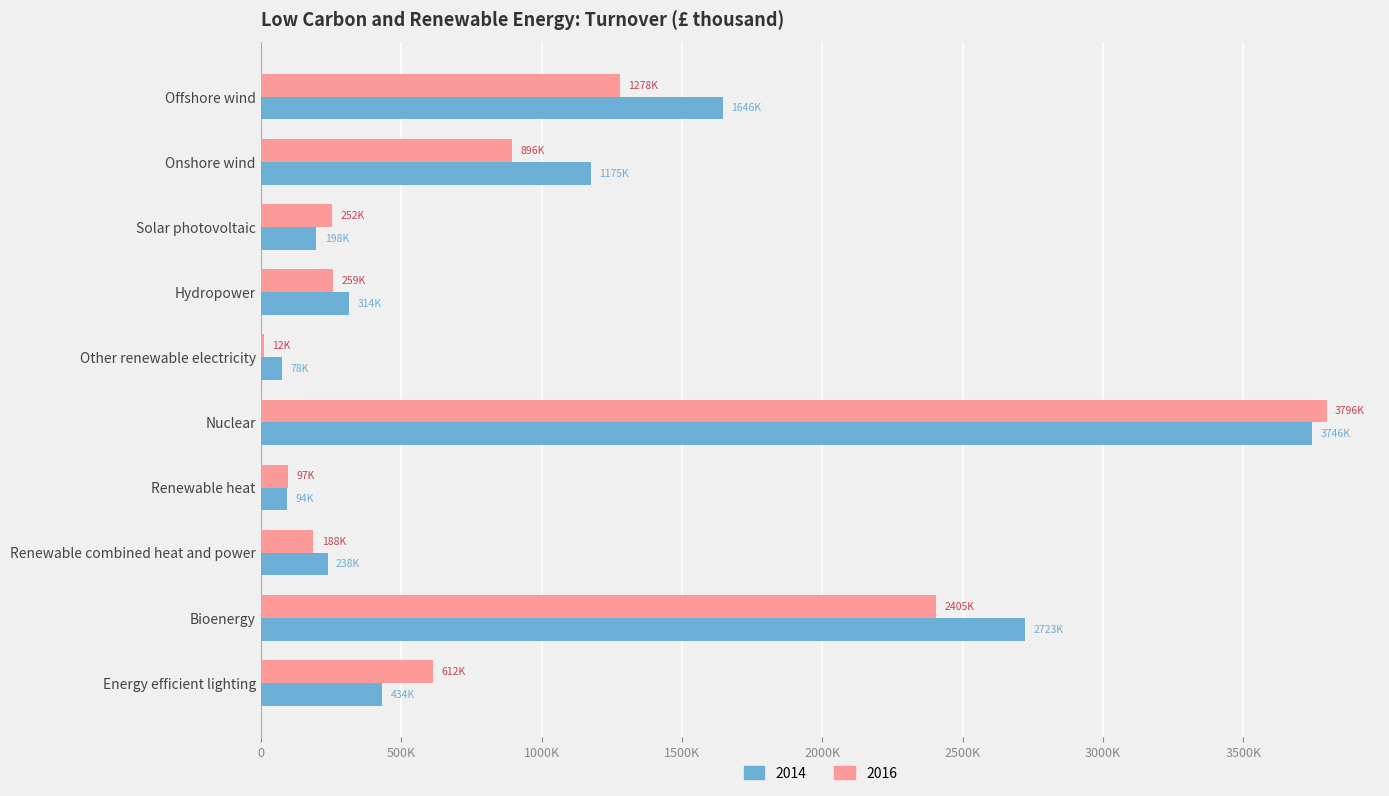

Between Offshore wind and Hydropower, which series saw the biggest shift?

2014